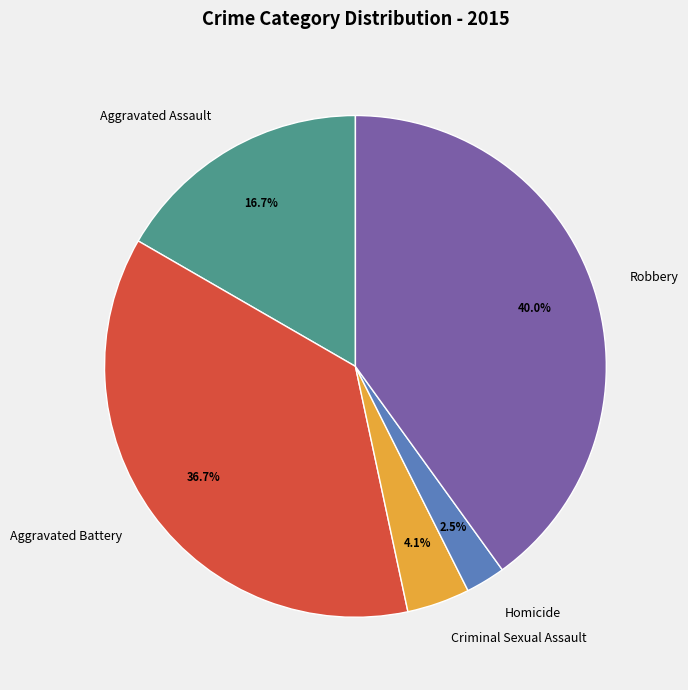

Between Aggravated Assault and Aggravated Battery, which is larger?

Aggravated Battery